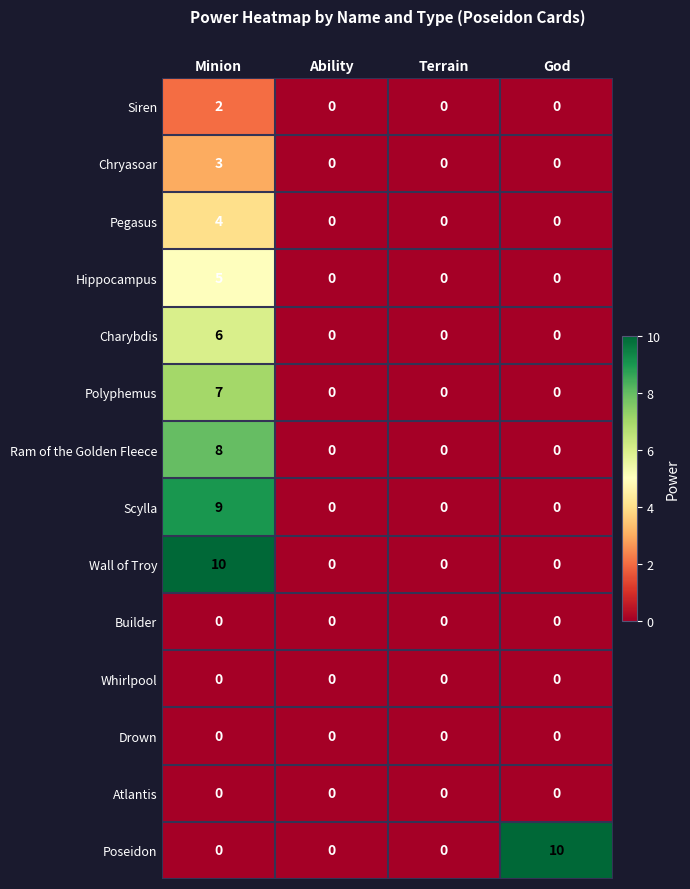

What is the maximum value for Poseidon?

10